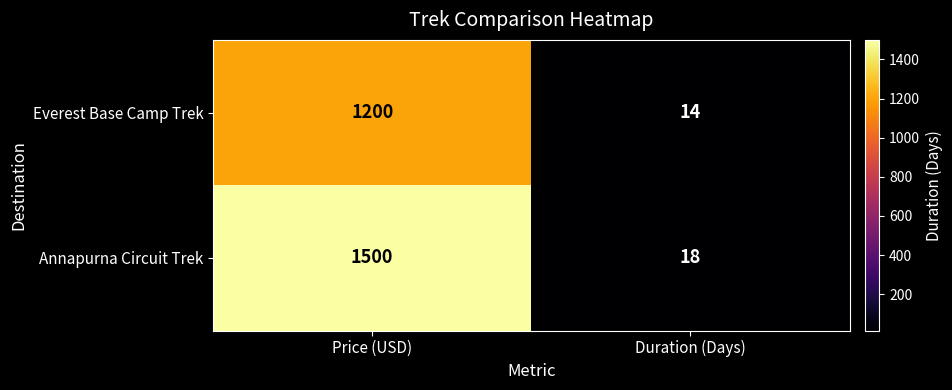

At which category does the chart reach its minimum across all series?

Duration (Days)